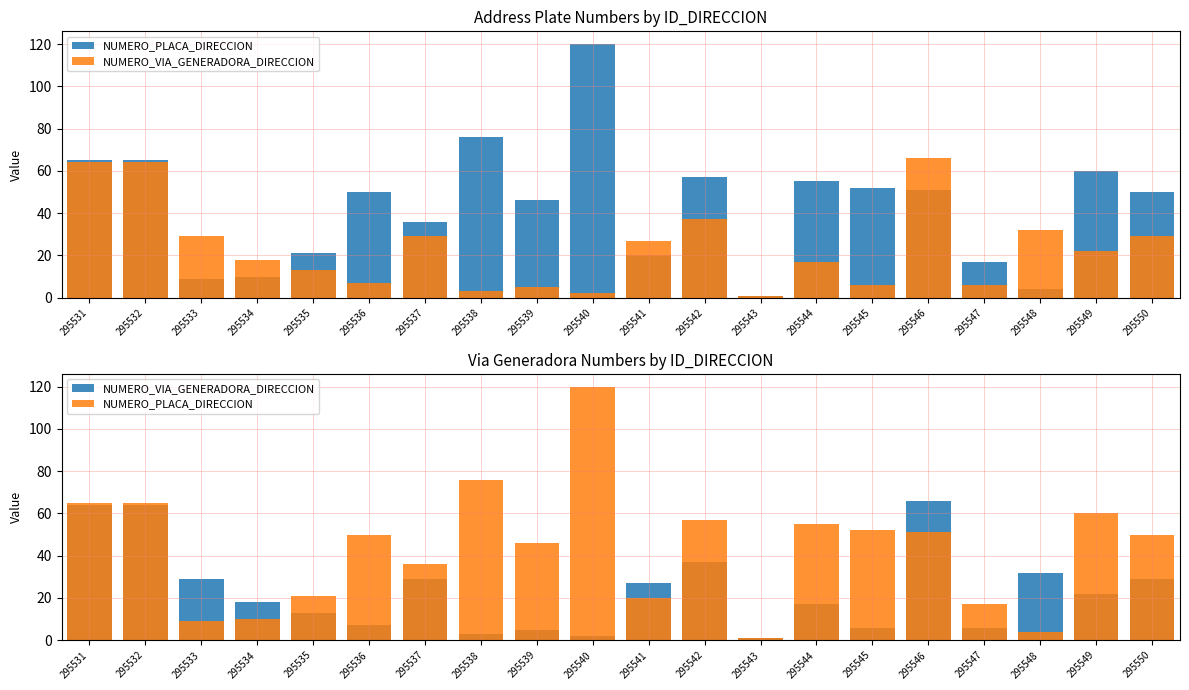

Which series has the largest total across all categories?

NUMERO_PLACA_DIRECCION